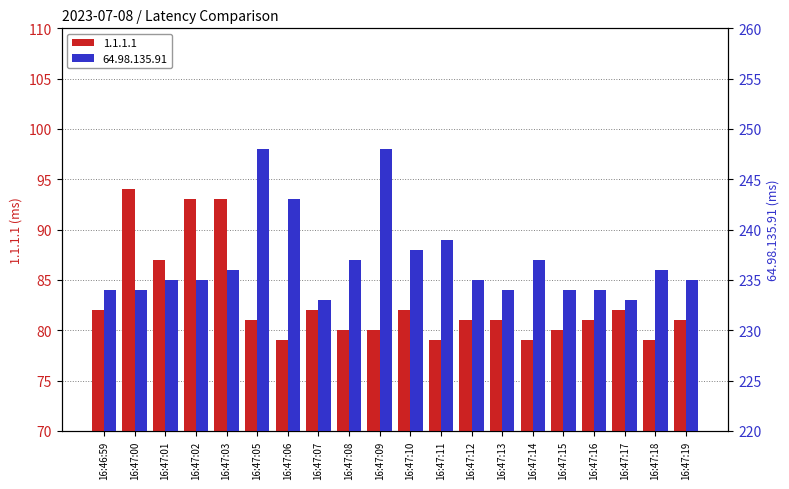

At which category is the sum across all series the highest?

16:47:03